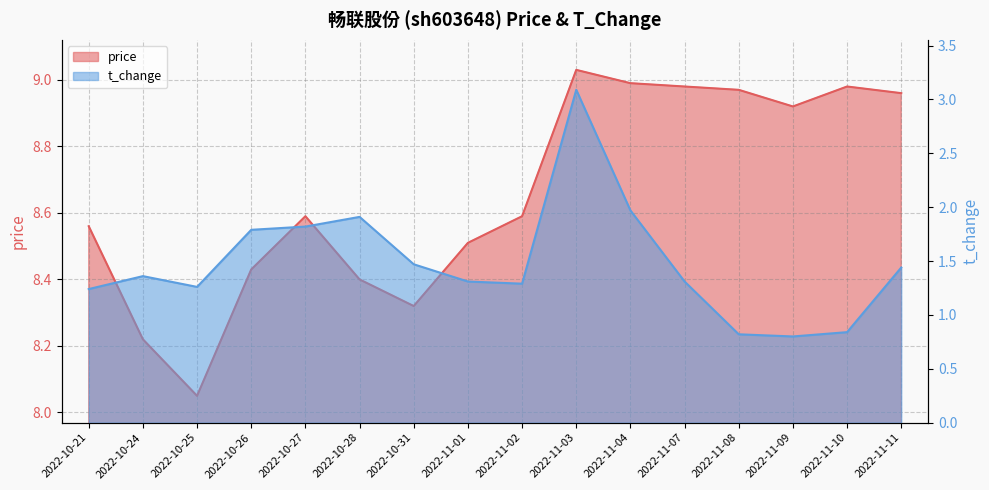

True or false: price has a value of 9.0 at 2022-11-11.

True